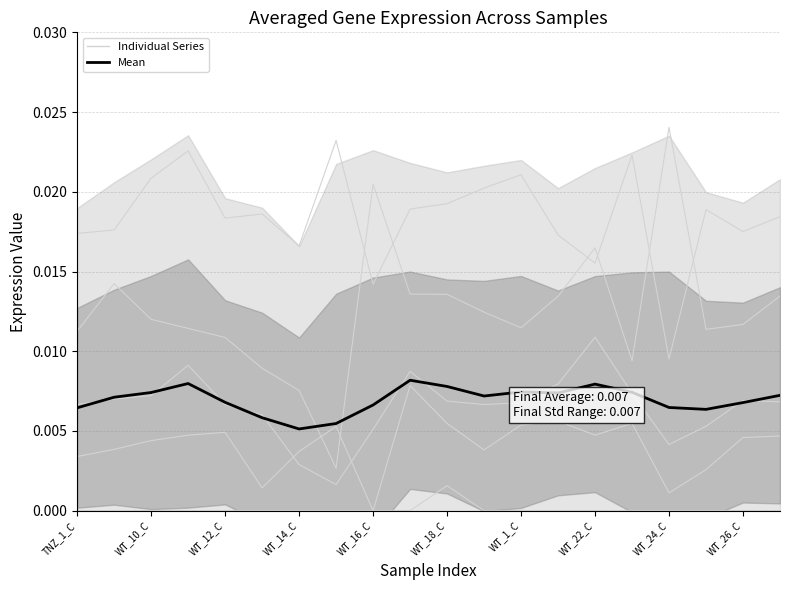

The AT1G21100 series shows 0.0 at WT_1_C. True or false?

True